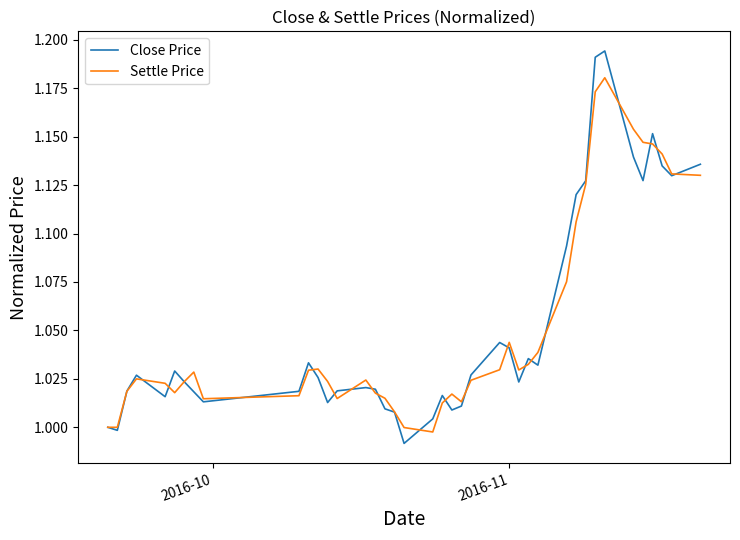

Which series has the largest range (max minus min)?

Close Price